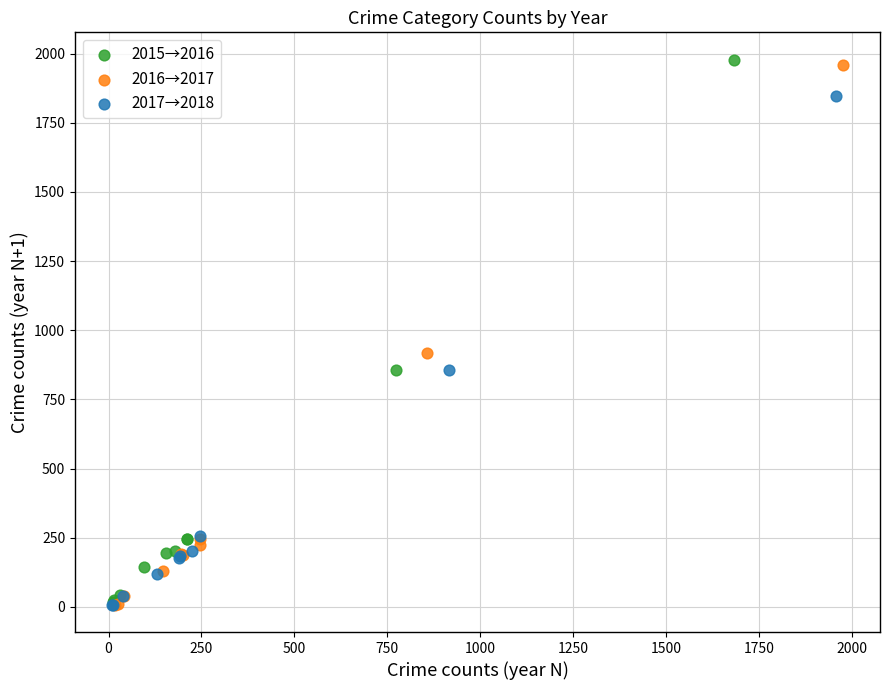

Which series has the largest Y range (max minus min)?

2015→2016